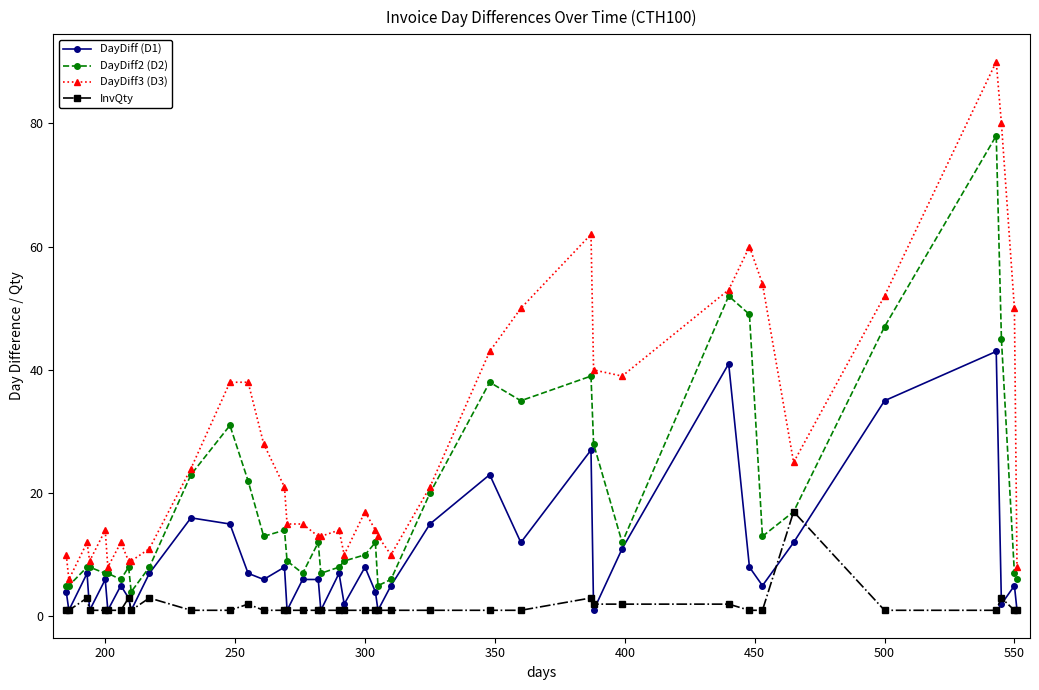

Does the chart display data point markers on the line(s)?

Yes